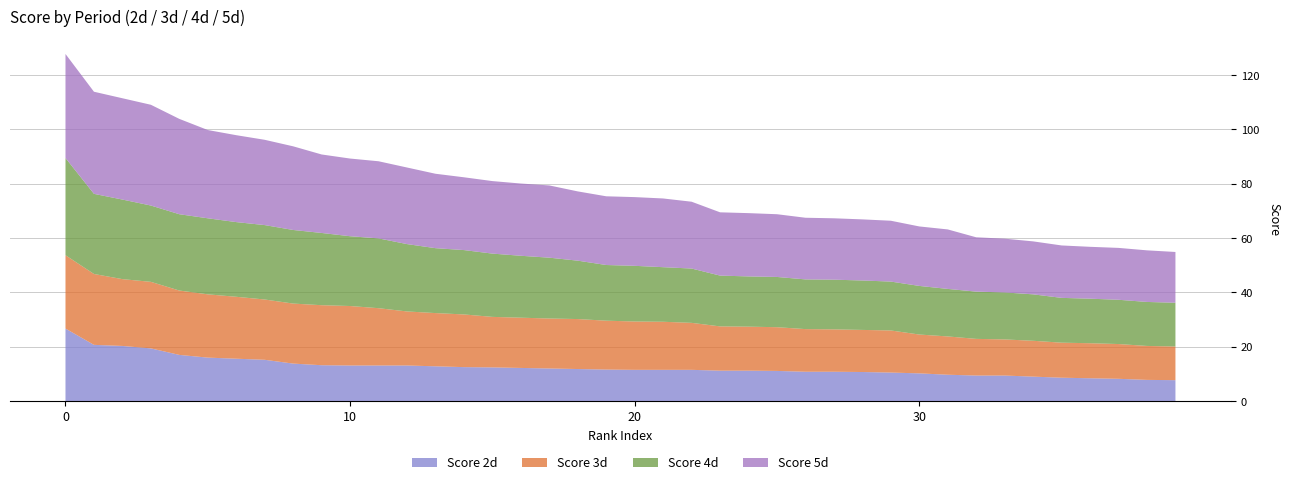

What is the maximum value for Score 2d?

26.7